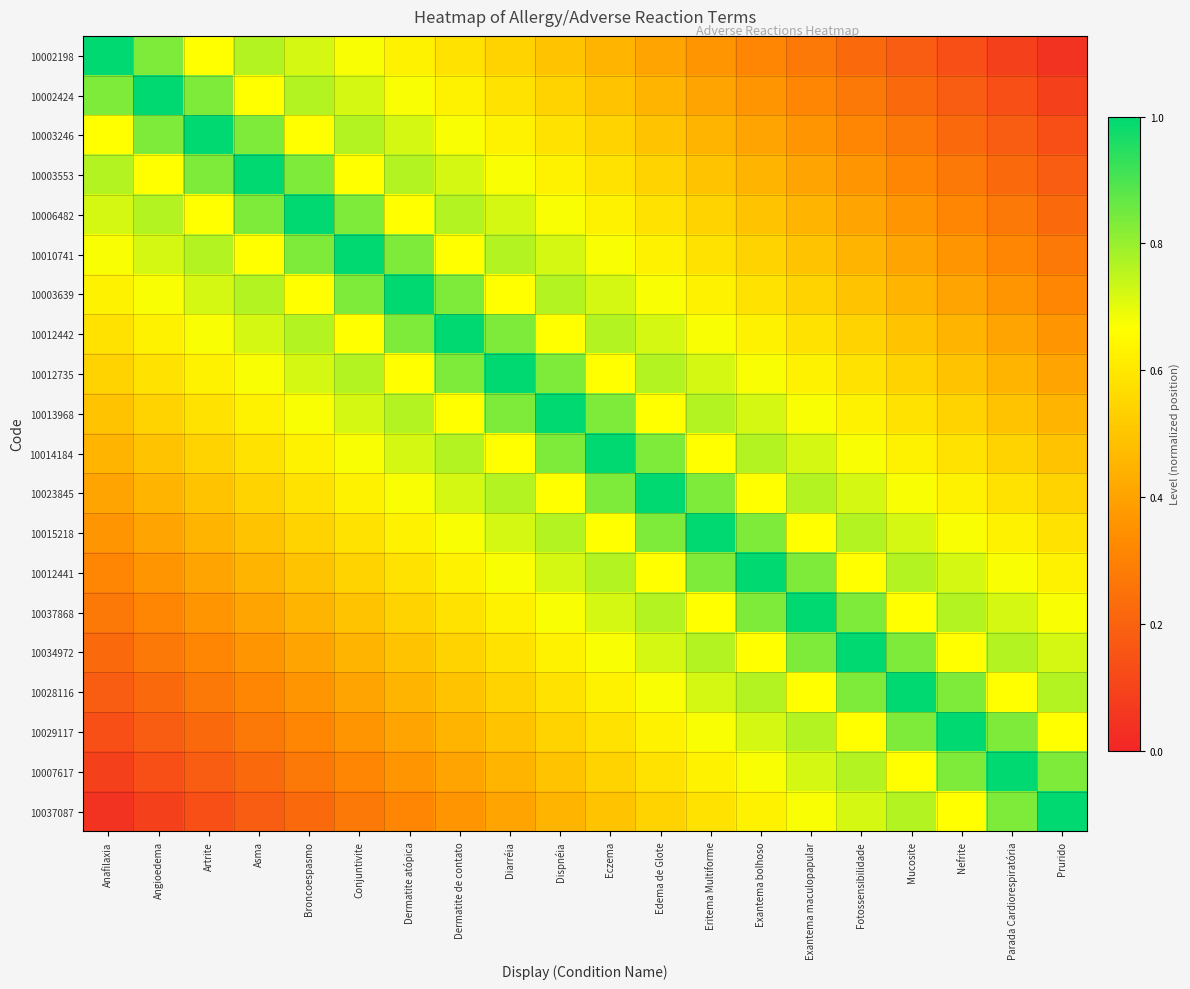

What is the spread (max minus min) of values at Dermatite atópica?

0.7